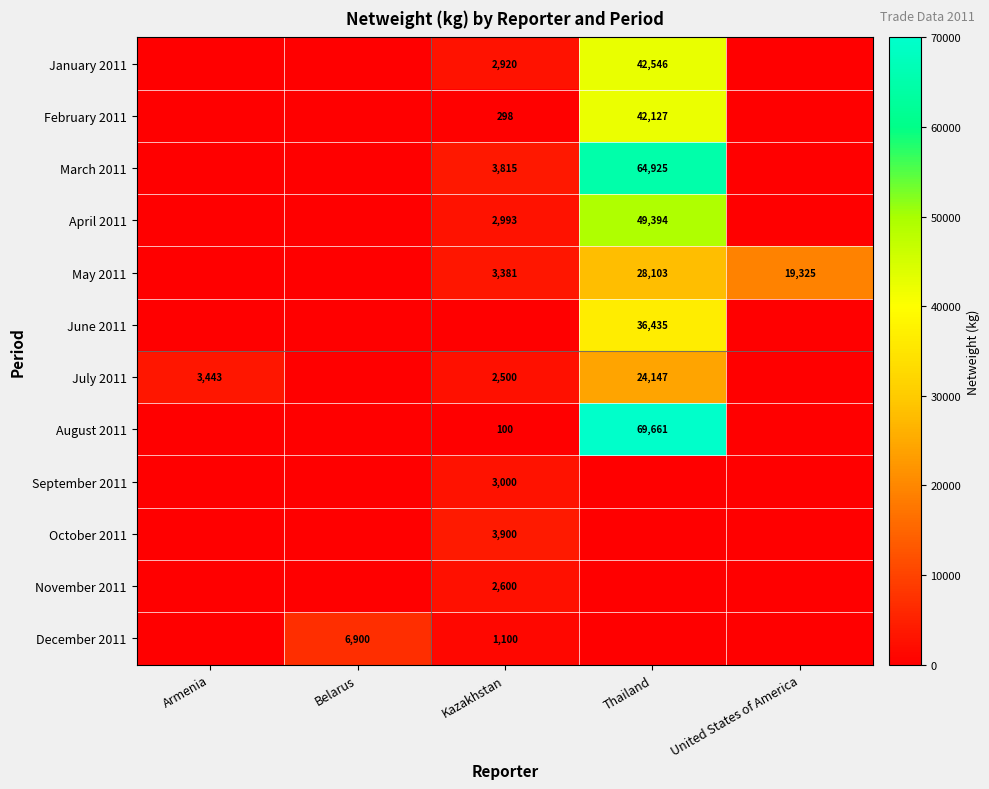

True or false: August 2011 has a value of 151 at Kazakhstan.

False